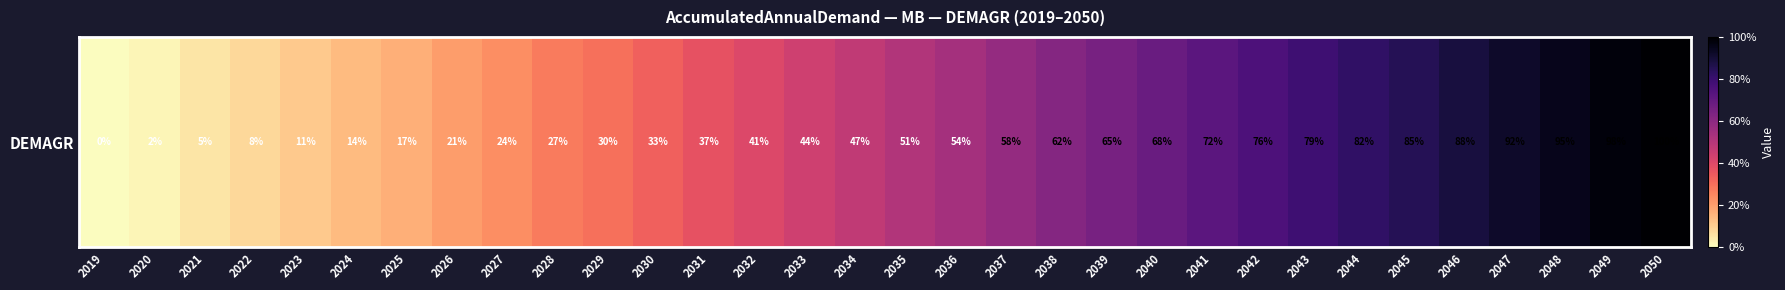

At which category does the chart reach its peak across all series?

2050